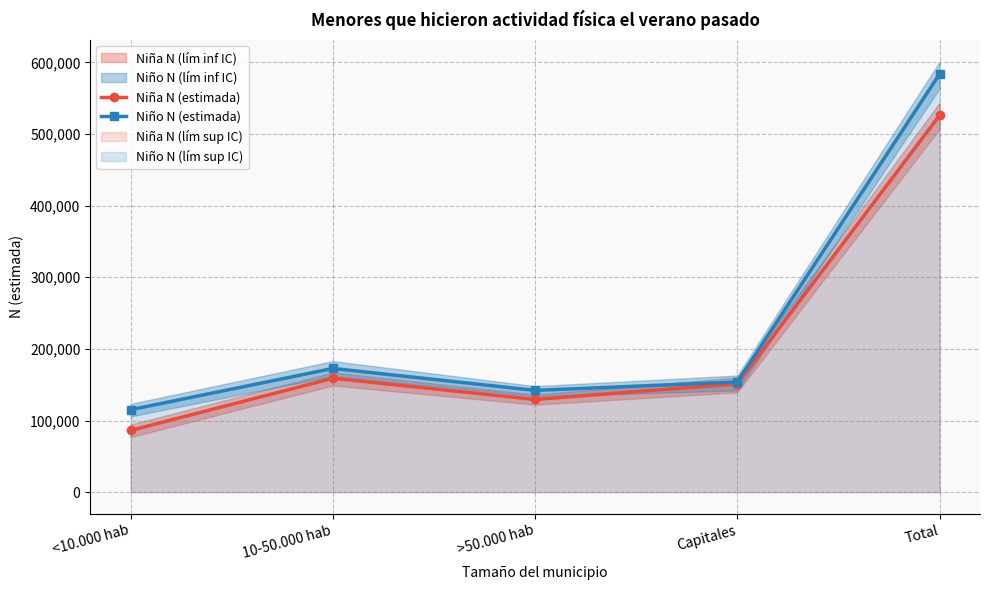

What is the difference between the maximum and minimum values in the Niño N (estimada) series?

468669